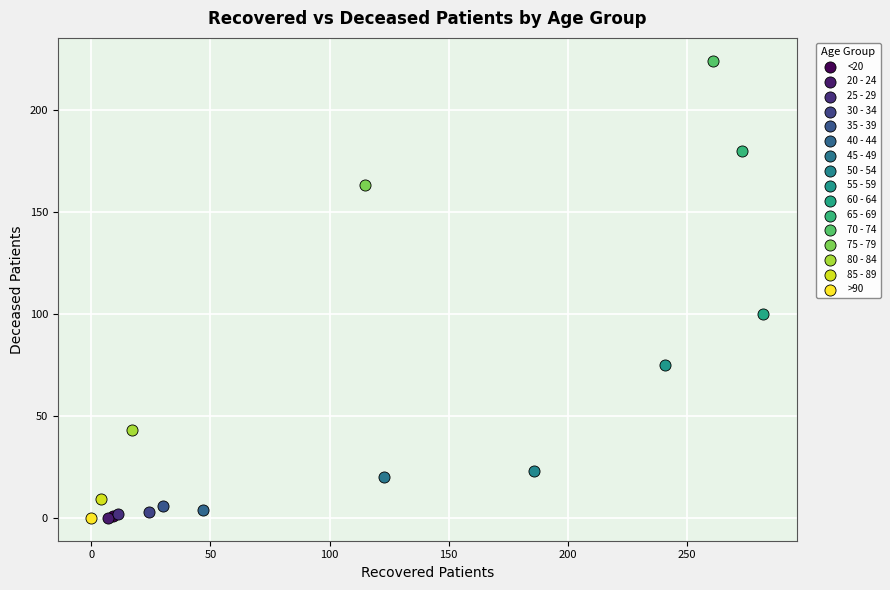

Which series reaches the maximum Y coordinate?

70 - 74